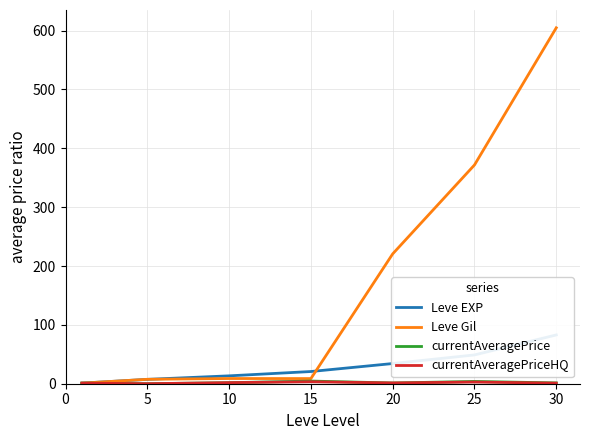

What is the total value across all series at 25?

427.3